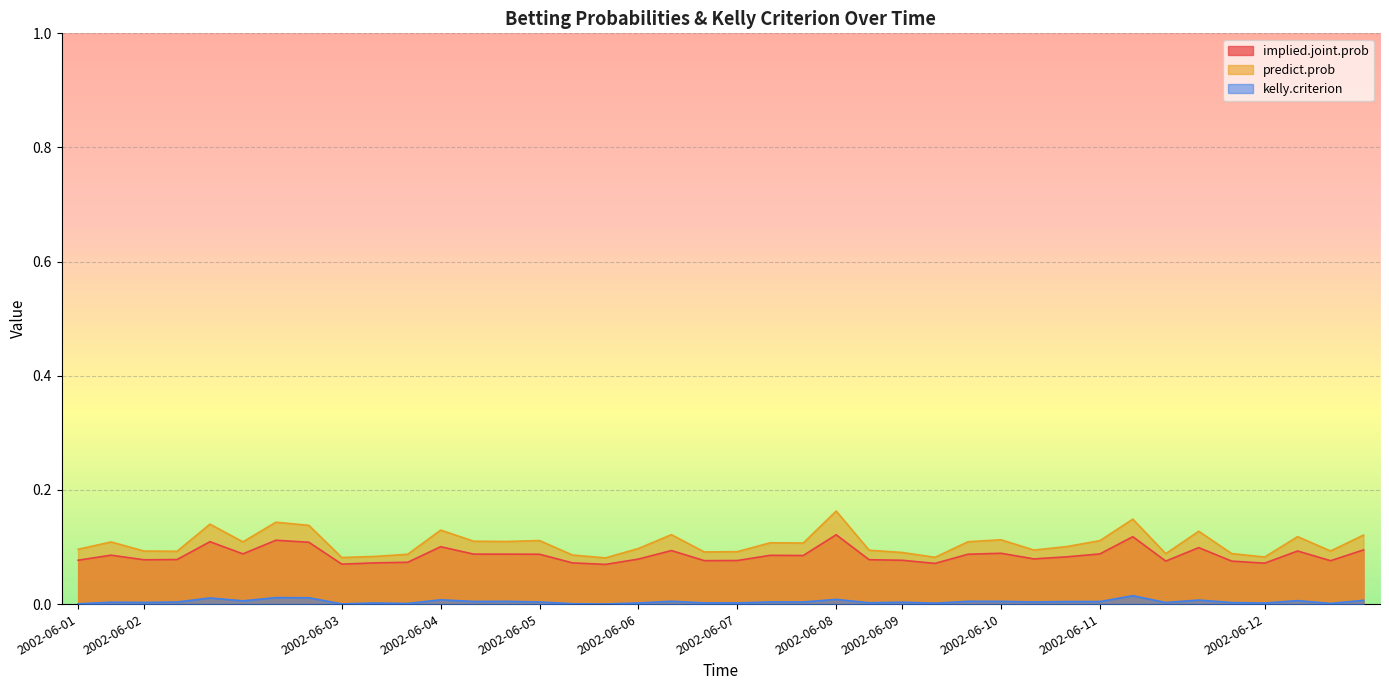

Reading right to left, list all the values displayed in this chart.

implied.joint.prob: 0.1	0.1	0.1	0.1	0.1	0.1	0.1	0.1	0.1	0.1	0.1	0.1	0.1	0.1	0.1	0.1	0.1	0.1	0.1	0.1	0.1	0.1	0.1	0.1	0.1	0.1	0.1	0.1	0.1	0.1	0.1	0.1	0.1	0.1	0.1	0.1	0.1	0.1	0.1	0.1
predict.prob: 0.1	0.1	0.1	0.1	0.1	0.1	0.1	0.1	0.1	0.1	0.1	0.1	0.1	0.1	0.1	0.1	0.2	0.1	0.1	0.1	0.1	0.1	0.1	0.1	0.1	0.1	0.1	0.1	0.1	0.1	0.1	0.1	0.1	0.1	0.1	0.1	0.1	0.1	0.1	0.1
kelly.criterion: 0.0	0.0	0.0	0.0	0.0	0.0	0.0	0.0	0.0	0.0	0.0	0.0	0.0	0.0	0.0	0.0	0.0	0.0	0.0	0.0	0.0	0.0	0.0	0.0	0.0	0.0	0.0	0.0	0.0	0.0	0.0	0.0	0.0	0.0	0.0	0.0	0.0	0.0	0.0	0.0